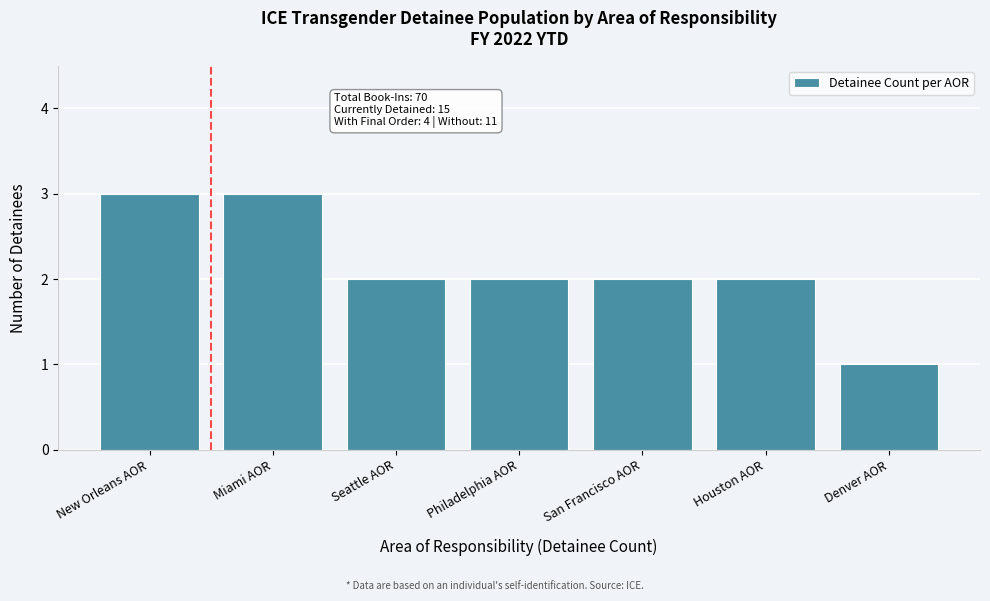

Reading left to right, what are all the values shown in this chart?

3	3	2	2	2	2	1